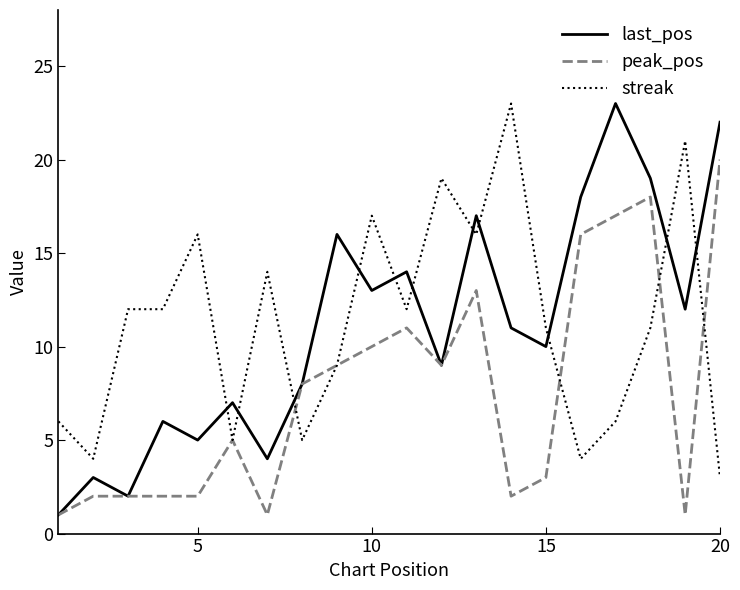

What is the maximum value shown in the chart?

23